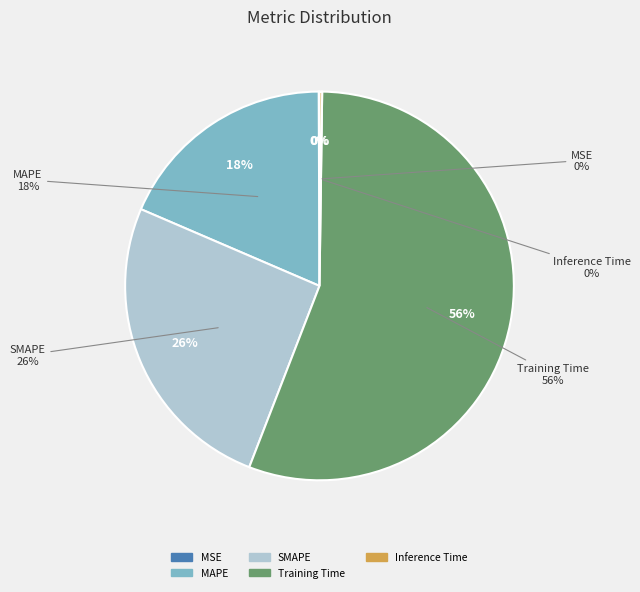

To the nearest percent, what portion does Training Time represent?

56%